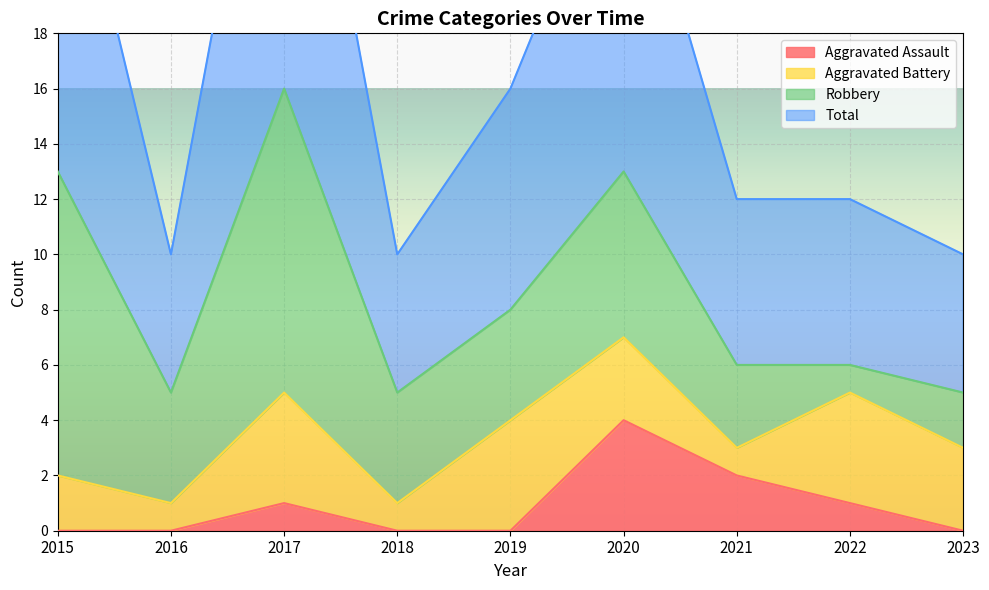

True or false: Aggravated Assault and Total cross at least once.

False